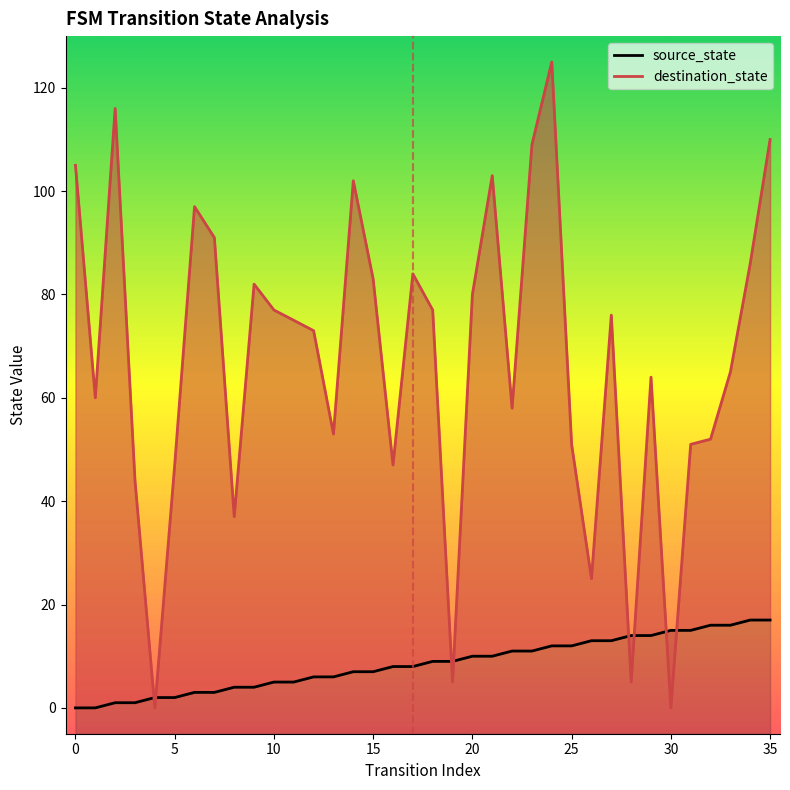

True or false: destination_state has a value of 167 at 23.

False